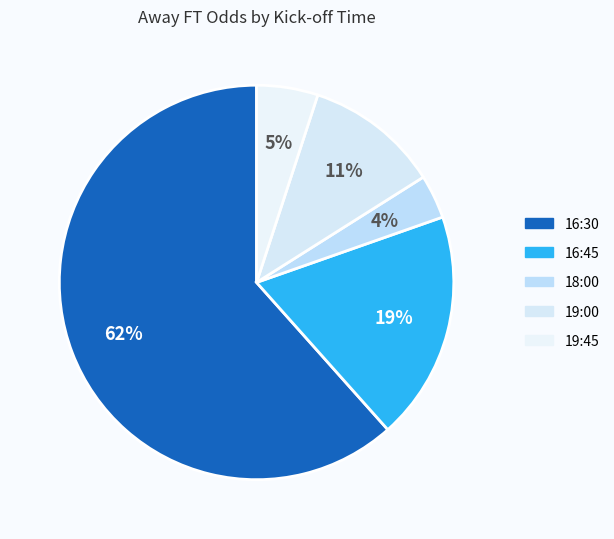

Combined, do 16:30 and 18:00 account for over 50%?

Yes